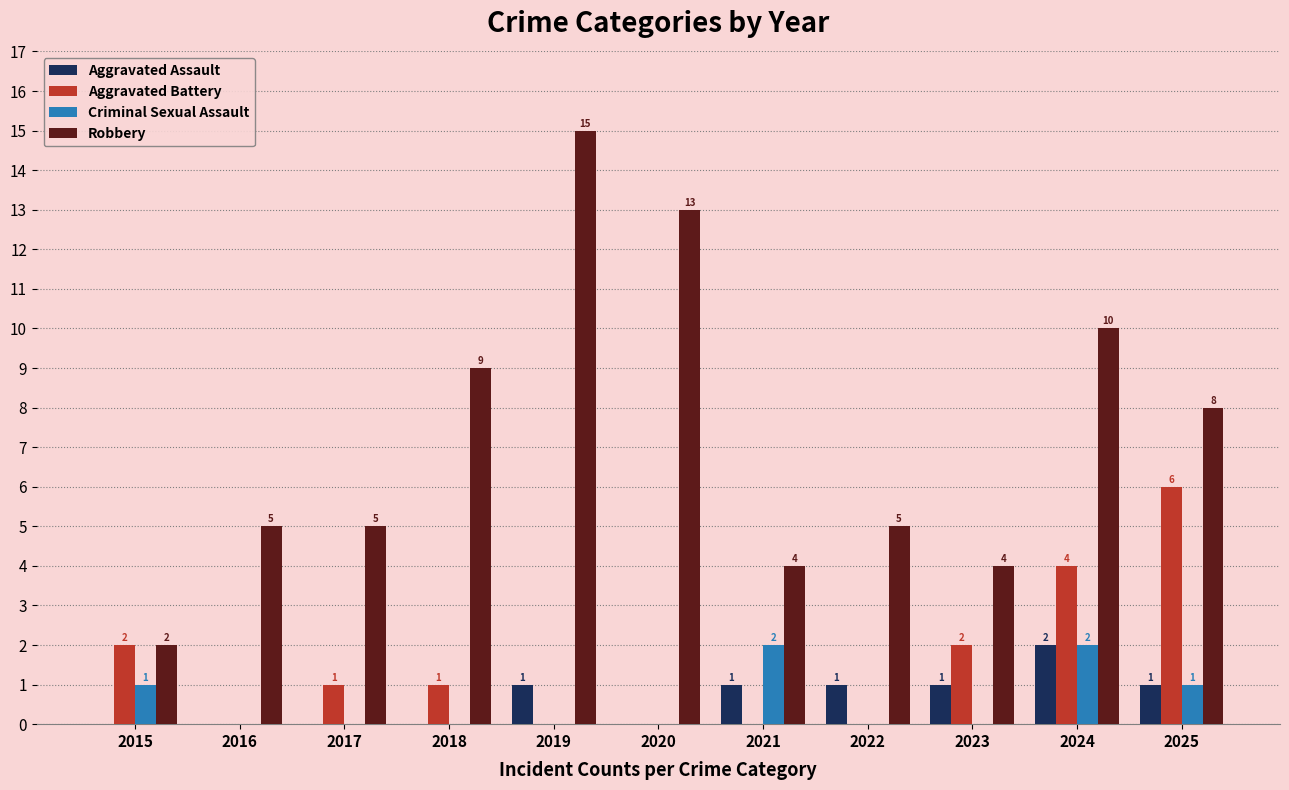

Which series has the largest total across all categories?

Robbery